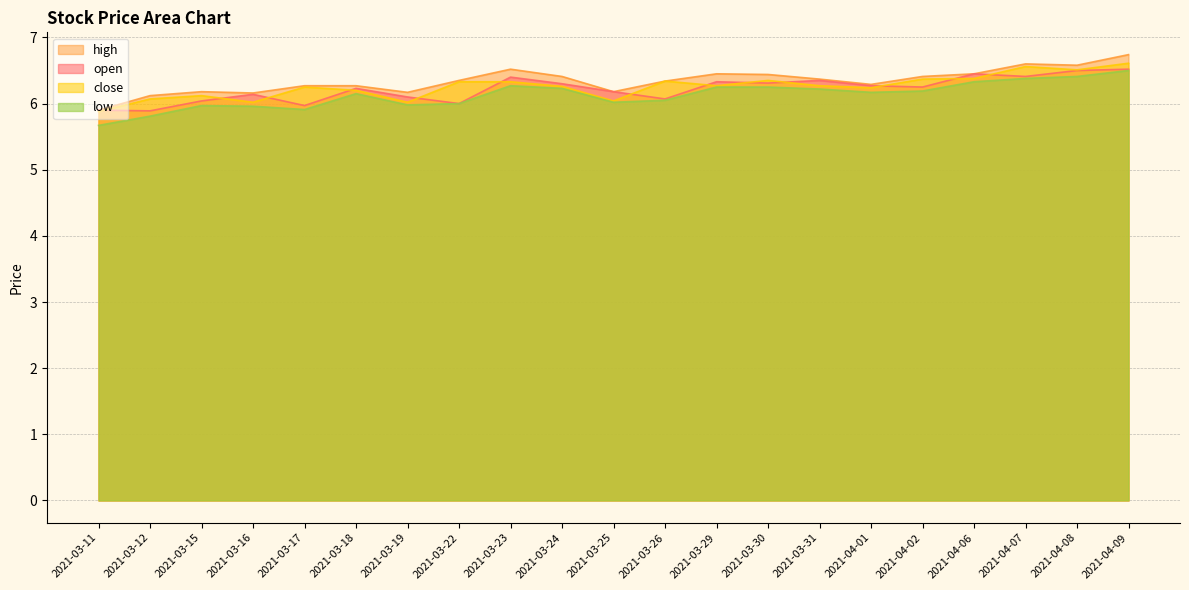

True or false: open has a value of 10.0 at 2021-03-24.

False